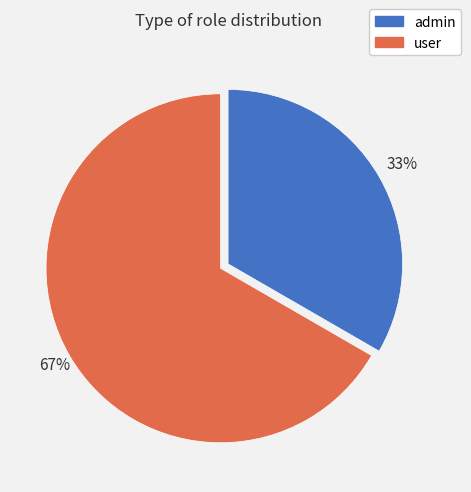

Do user and admin together represent more than half of the pie?

Yes